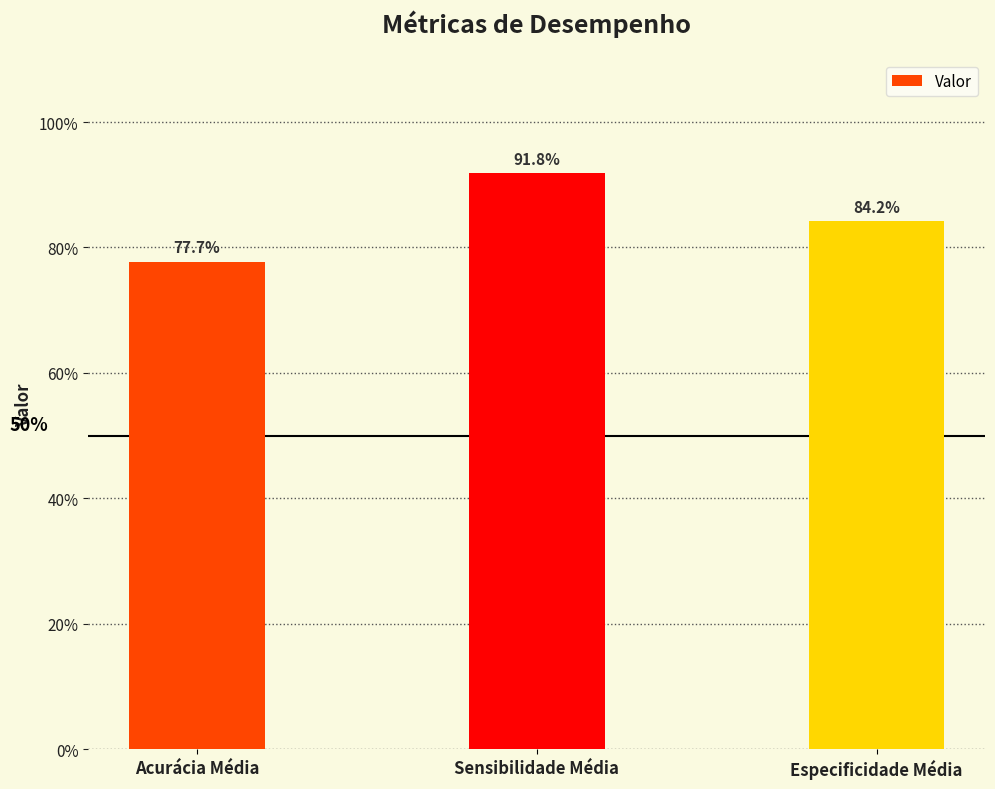

Are the bars grouped side by side (vs. stacked)?

No